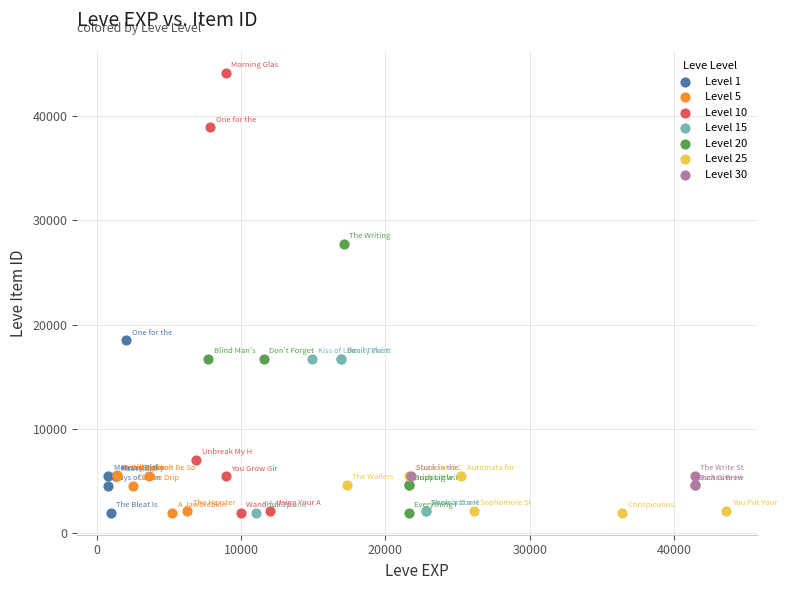

Which series has the largest Y range (max minus min)?

Level 10